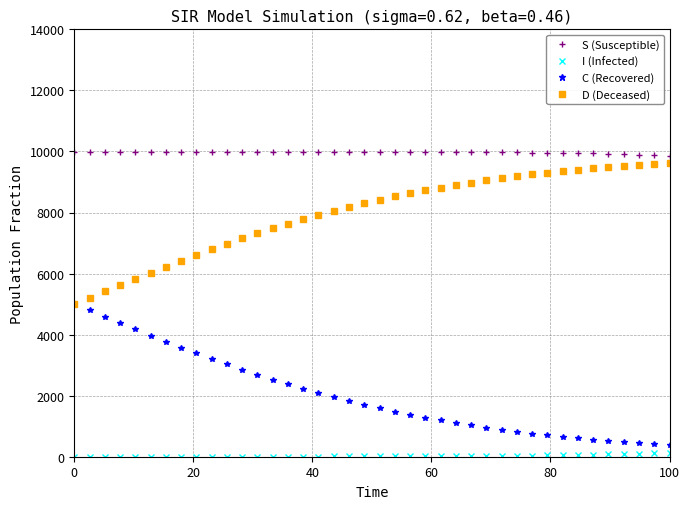

True or false: C (Recovered) and S (Susceptible) intersect in this chart.

False